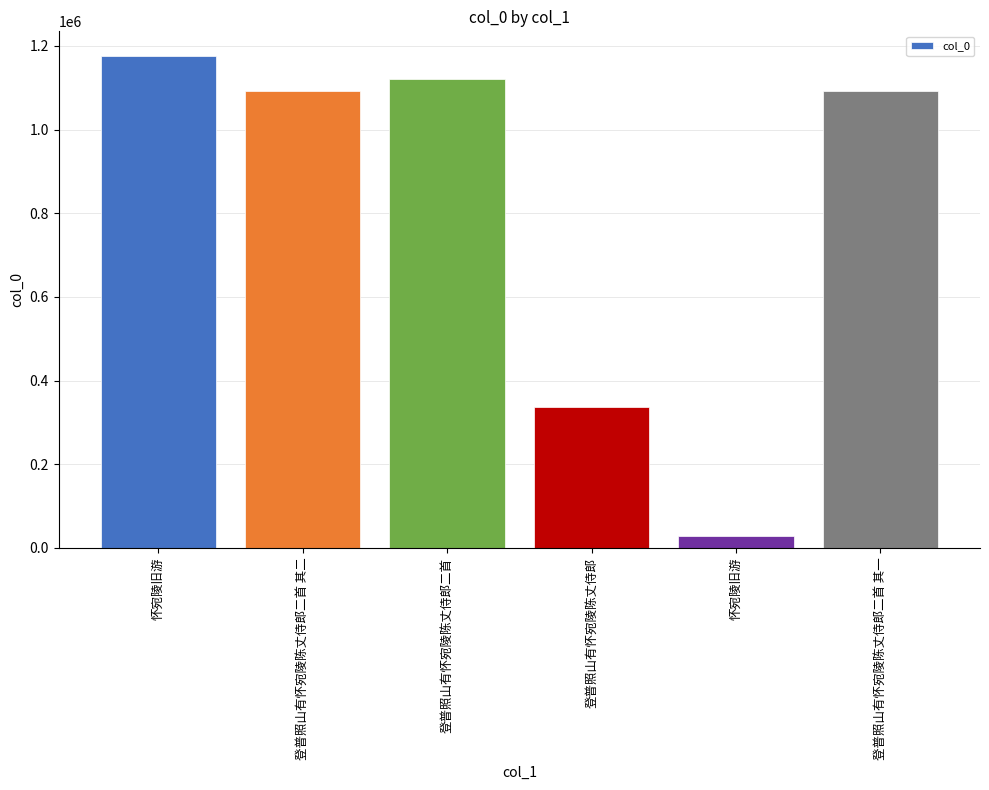

How many distinct data groups are displayed?

1